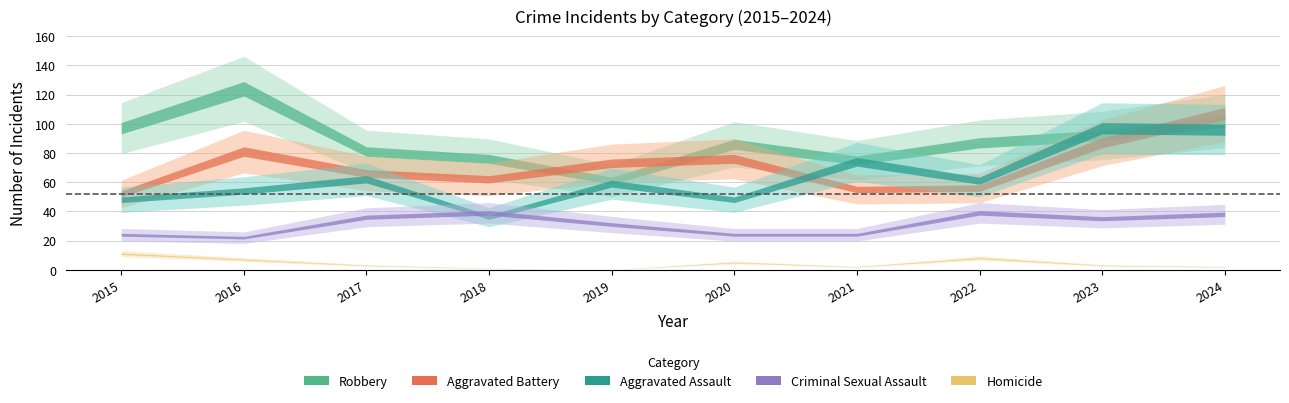

Where is the first local minimum for Homicide?

2019